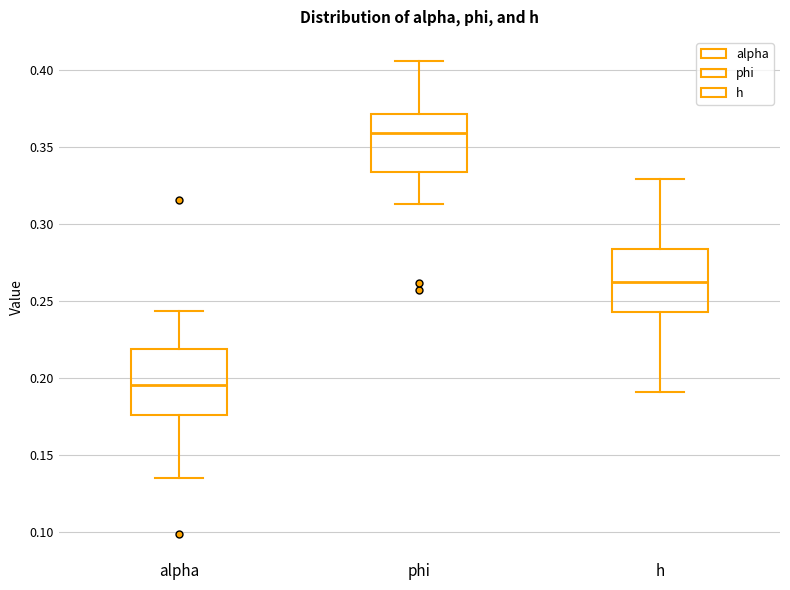

Where is the upper edge of the box for h on the y-axis? The values are not printed on the chart, so give them approximately, as read against the axis.

0.285